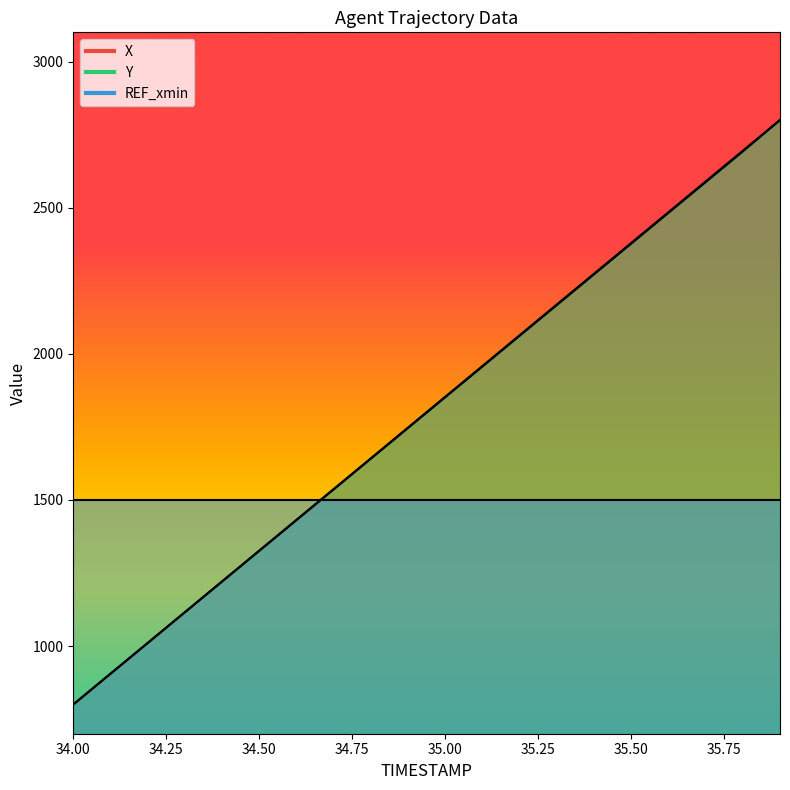

Where is X nearest to the value 1800?

34.9